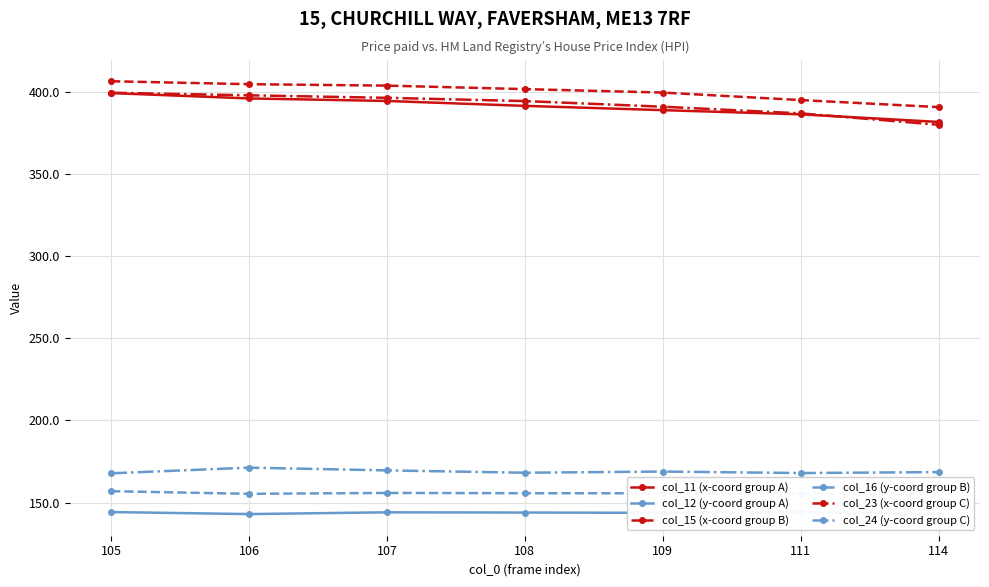

What is the lowest value of the col_24 (y-coord group C) series?

167.8